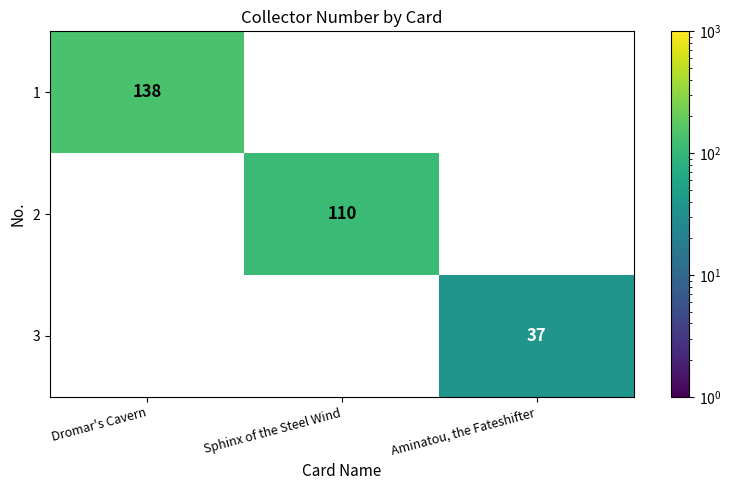

The 1 series shows 138 at Dromar's Cavern. True or false?

True